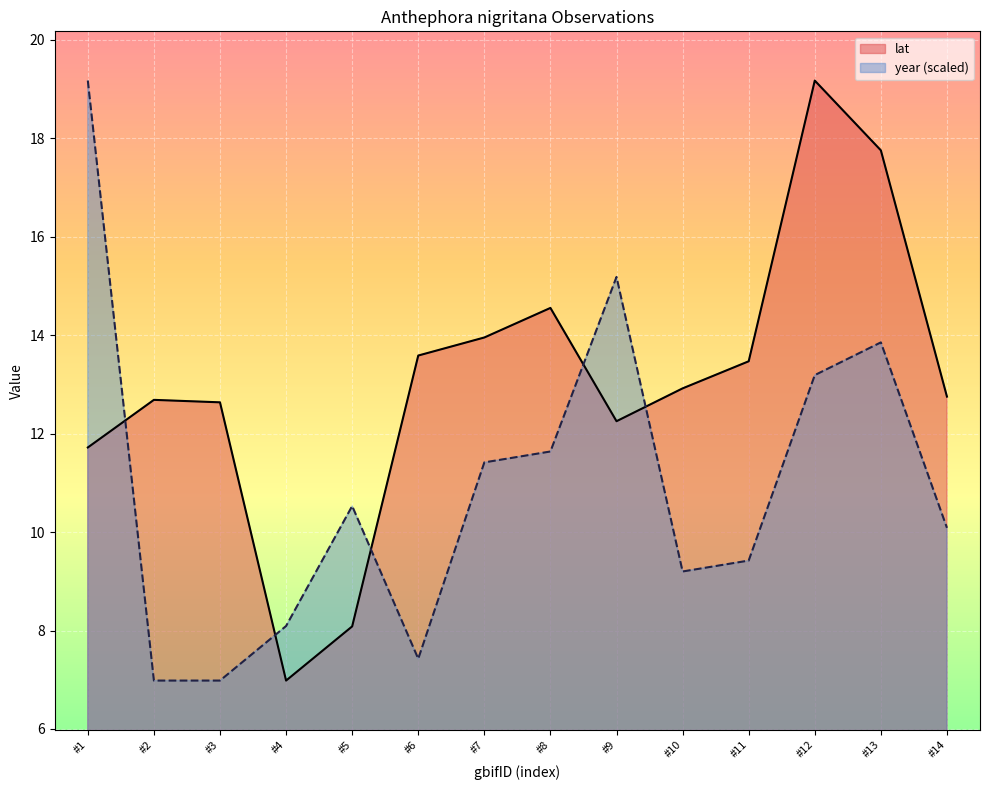

Which series ends up on top after the final intersection of lat and year (scaled)?

lat